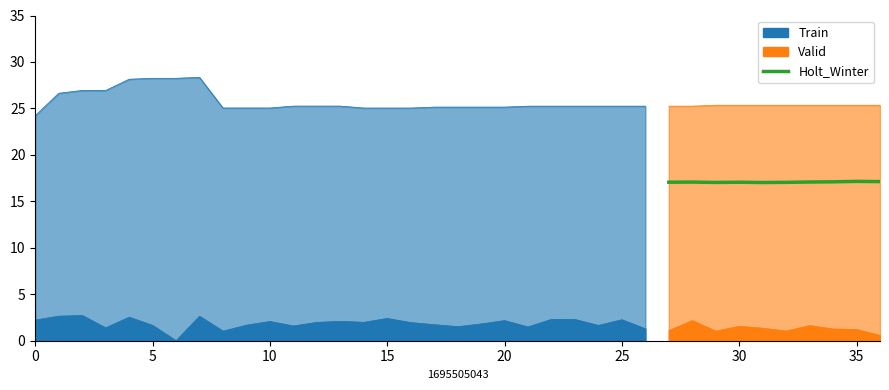

What is the approximate value at 35?

17.1